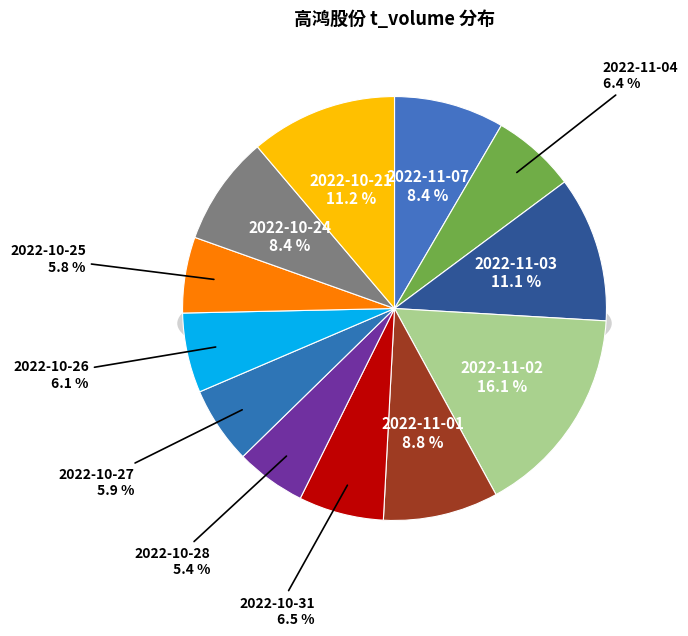

Between 2022-11-07 and 2022-11-03, which is larger?

2022-11-03